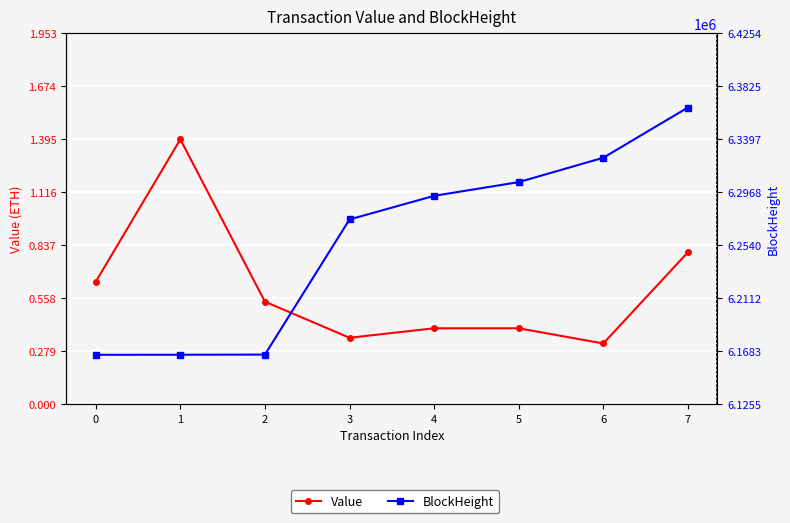

True or false: BlockHeight and Value intersect in this chart.

False